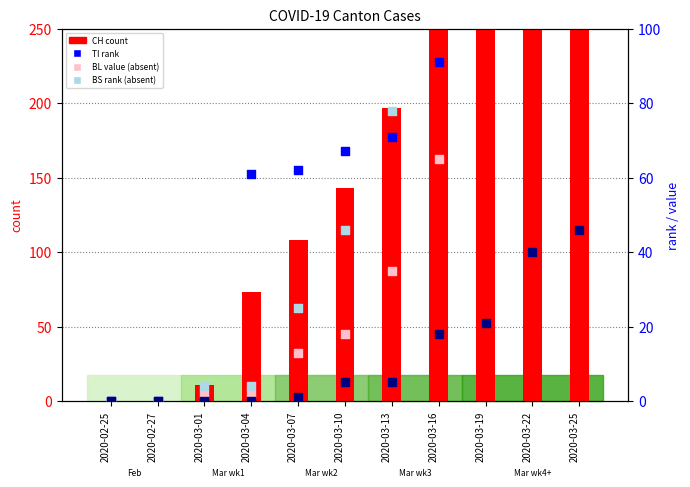

Which series reaches the maximum Y coordinate?

CH (count)